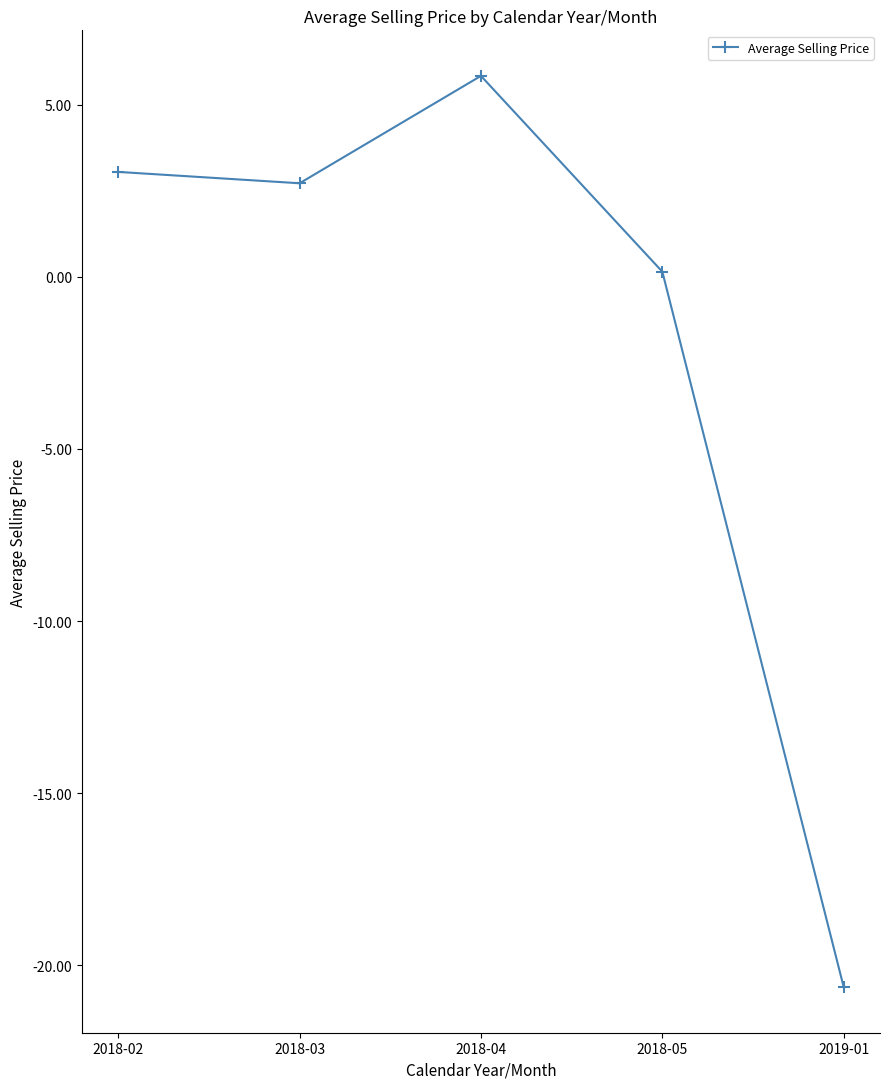

True or false: the data shows 2.9 at 2018-04.

False